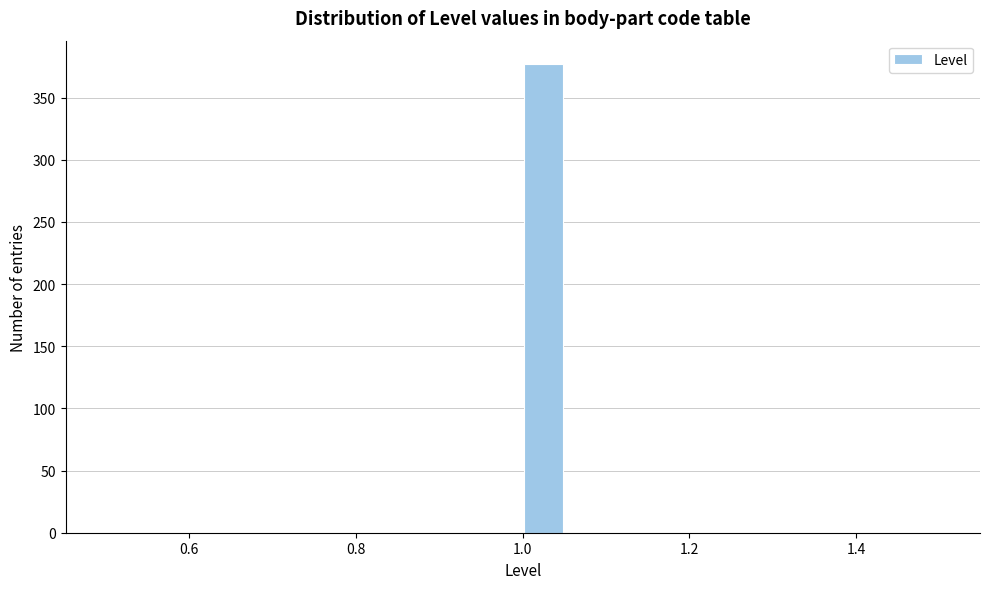

Read against the x-axis, roughly where is the centre of the tallest bar?

1.02